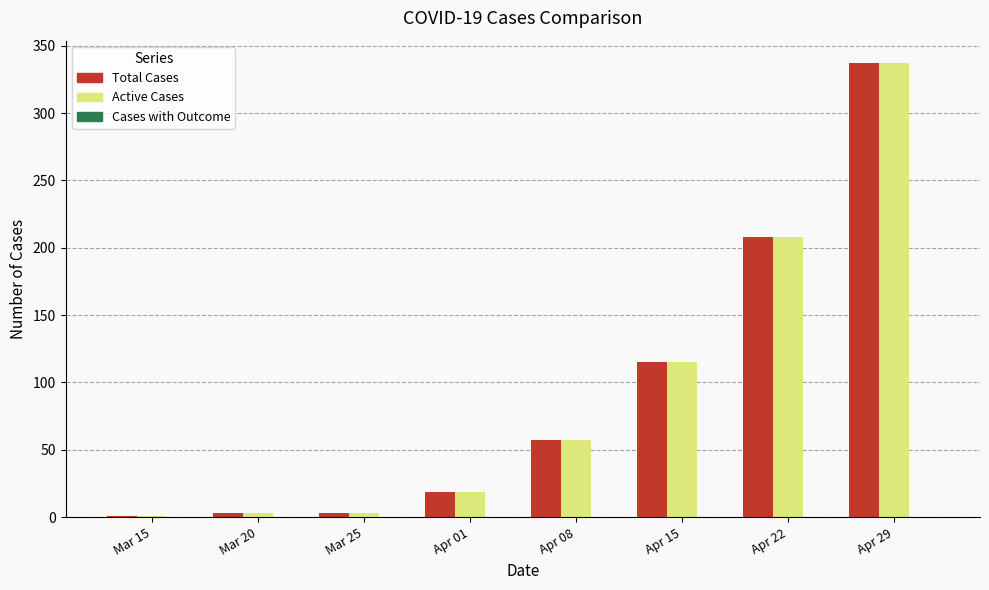

True or false: Total Cases has a value of 77 at Apr 29.

False